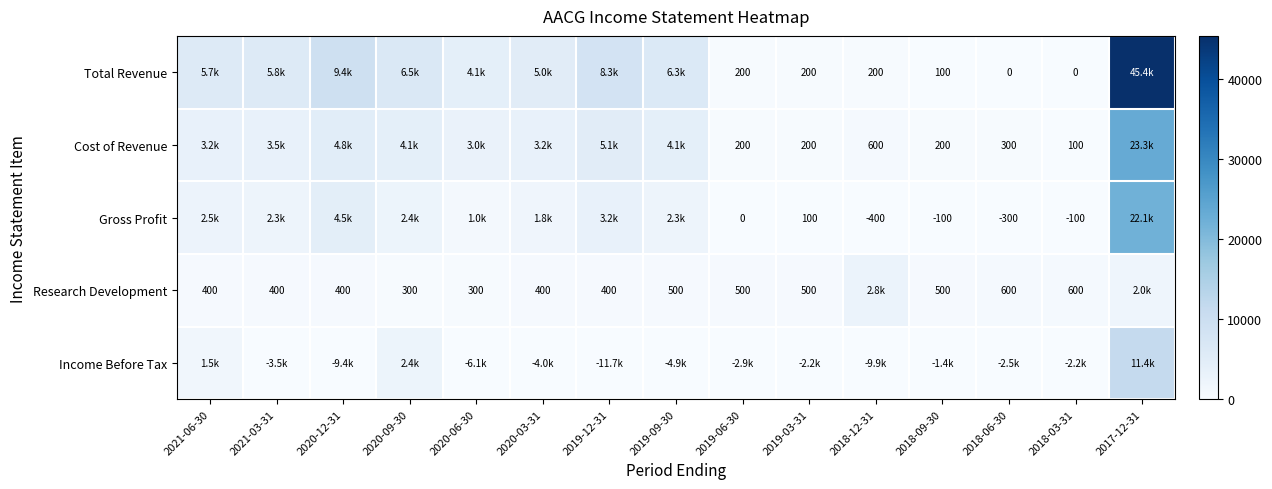

What is the sum of the Research Development values at 2019-03-31 and 2021-03-31?

900